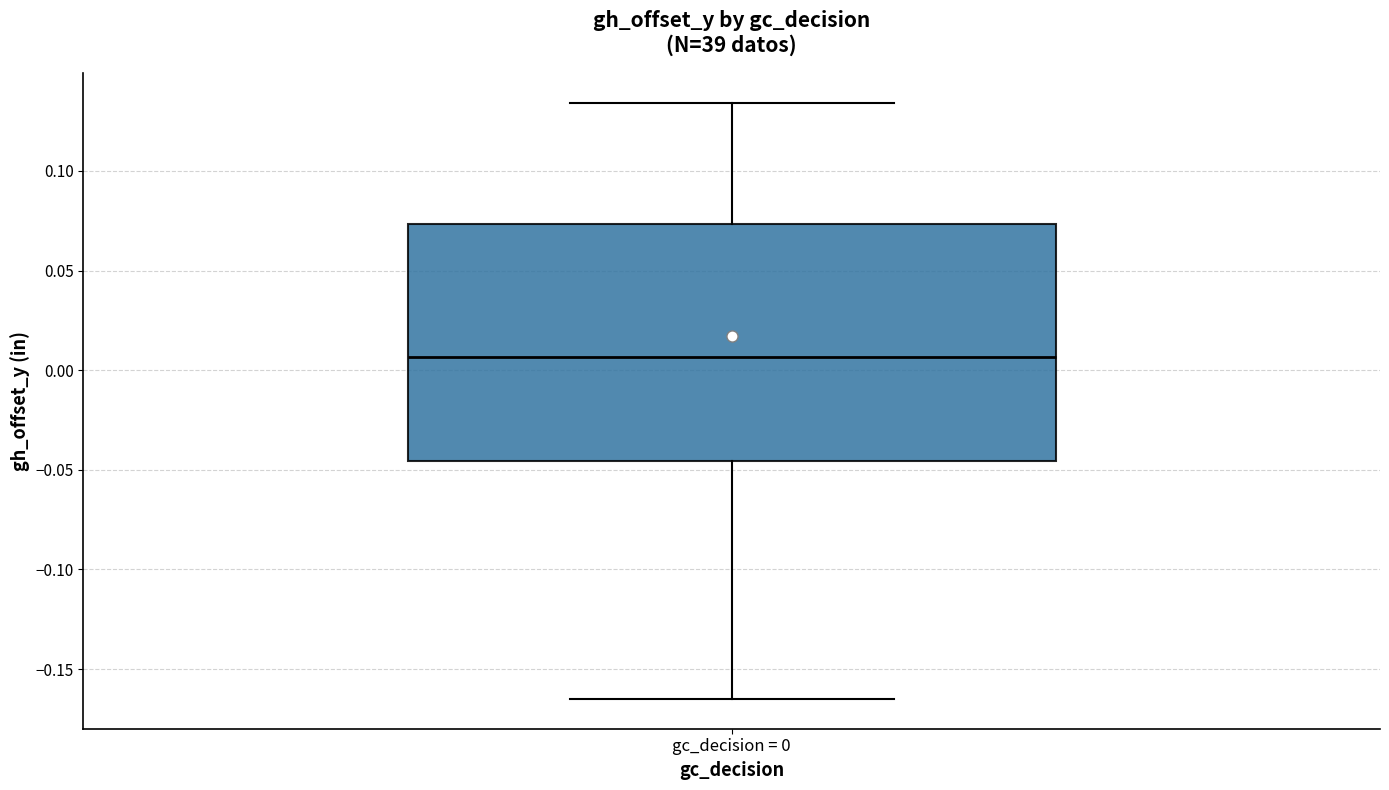

Read this box plot against the y-axis: the position of the median line, the range covered by the box, and the ends of both whiskers. The values are not printed on the chart, so give them approximately, as read against the axis.

median 0.005, box -0.045 to 0.075, whiskers -0.165 to 0.135